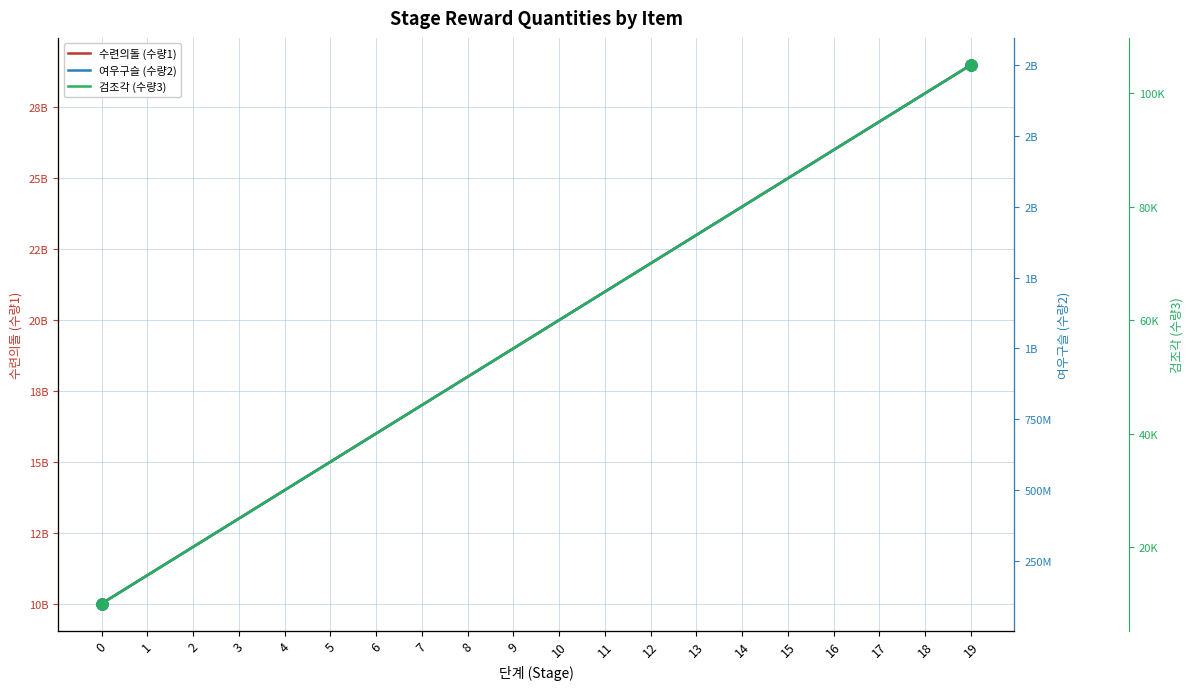

Which series has the largest range (max minus min)?

수련의돌 (수량1)